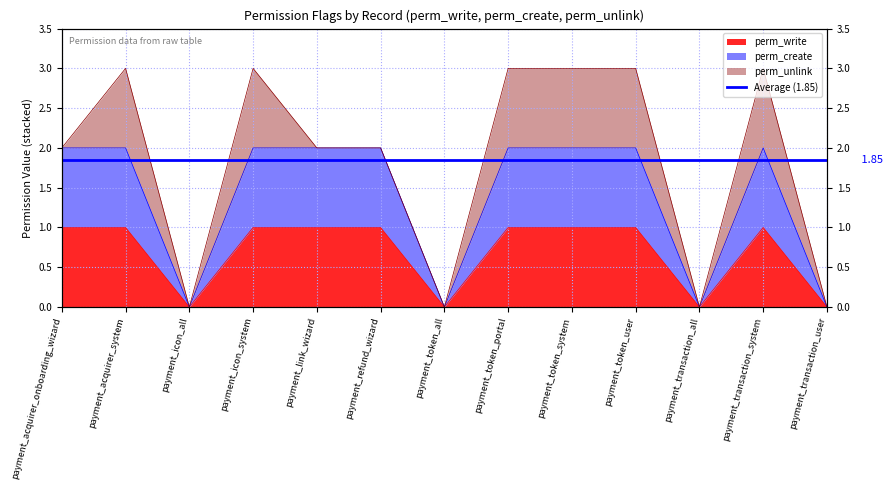

At how many categories does at least one series exceed 0?

9